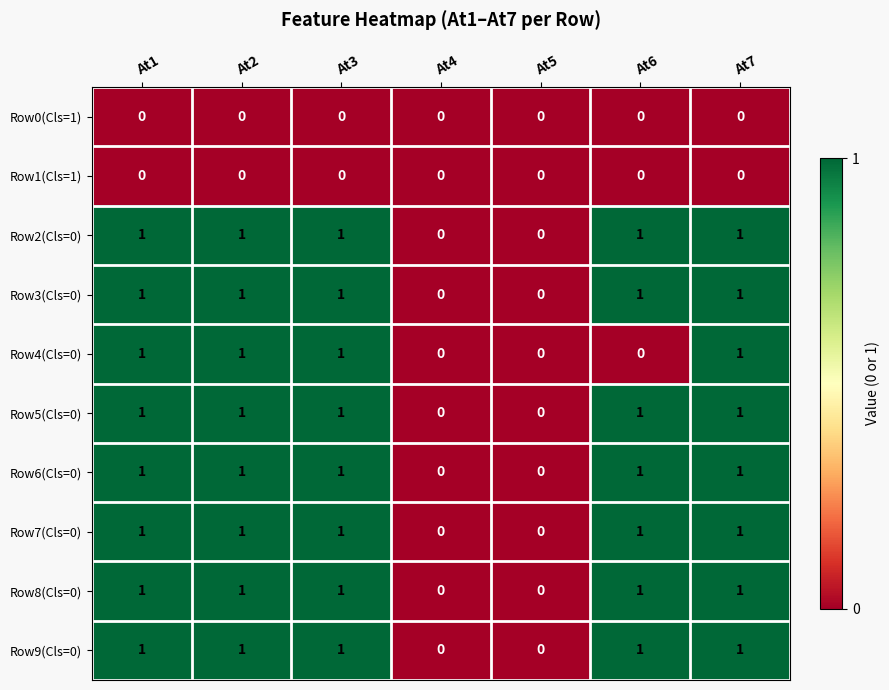

How many data points does each series have?

7